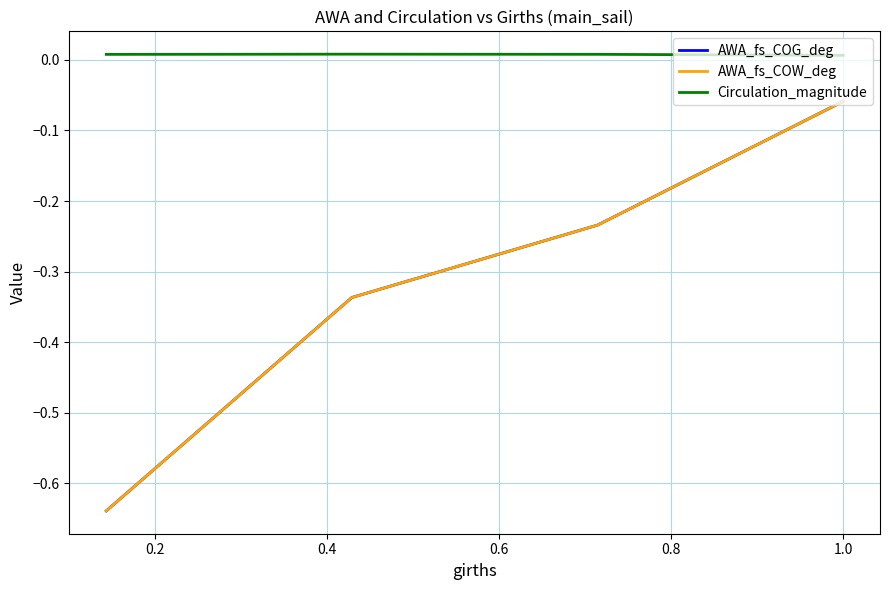

What is the value of the AWA_fs_COG_deg point at the 4th from the left?

-0.1